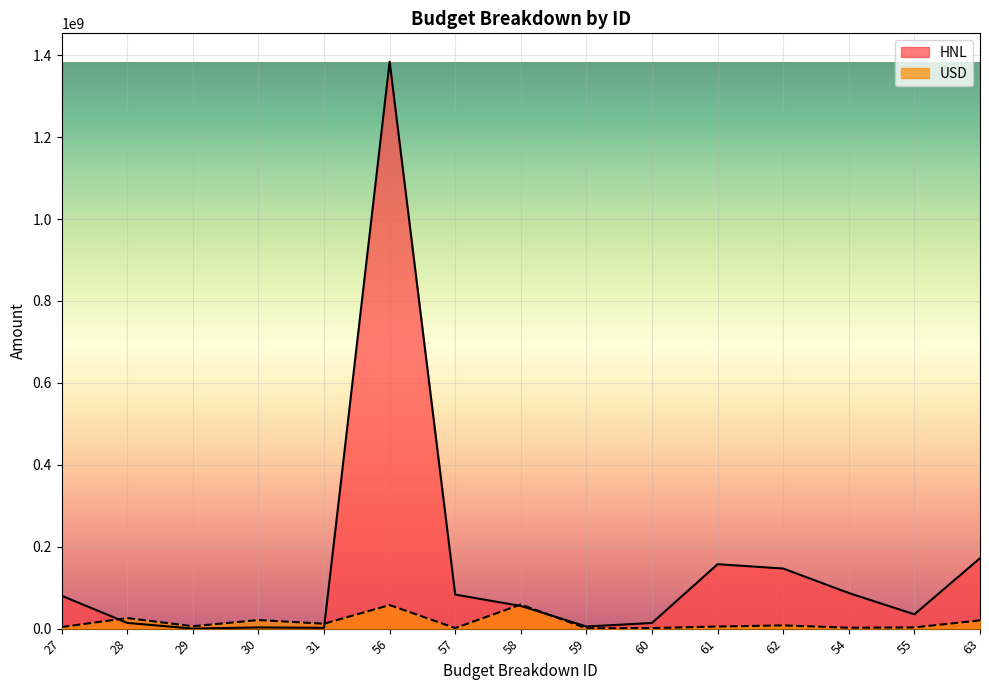

What is the difference between the maximum and minimum values in the HNL series?

1384155997